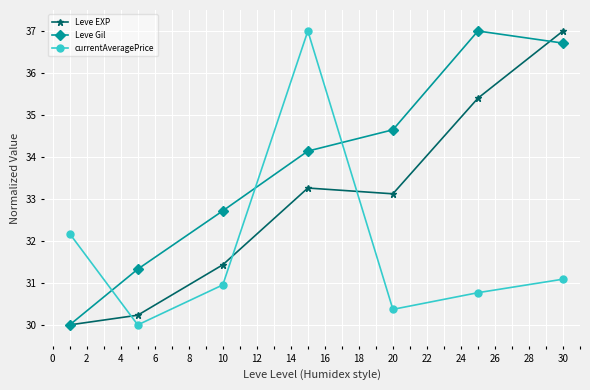

List the series in order of their overall mean, highest first.

Leve Gil, Leve EXP, currentAveragePrice